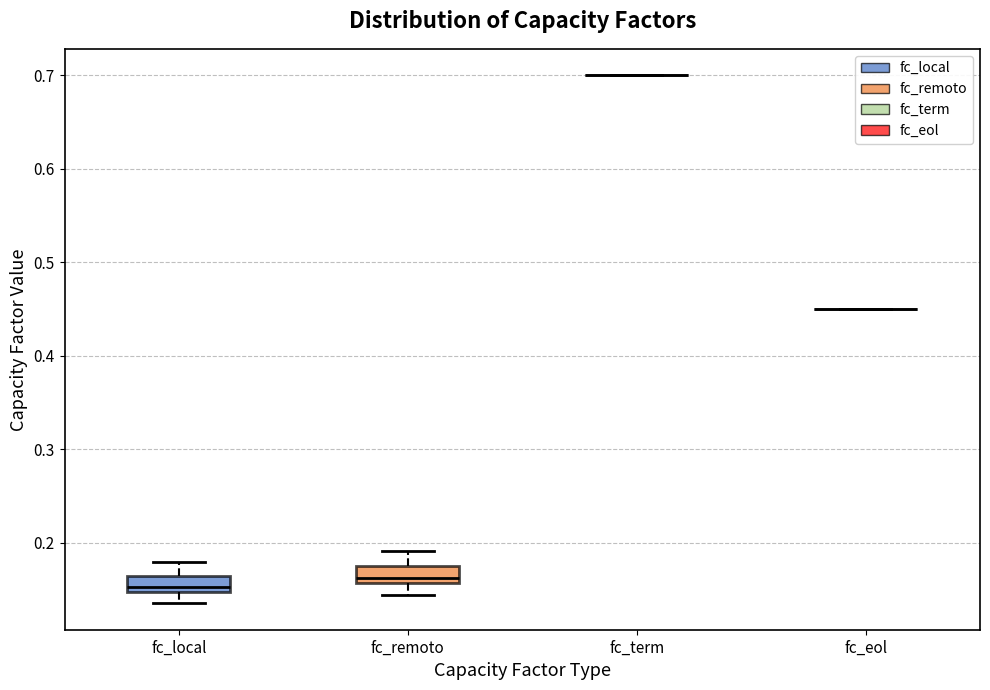

Where is the lower edge of the box for fc_local on the y-axis? The values are not printed on the chart, so give them approximately, as read against the axis.

0.15